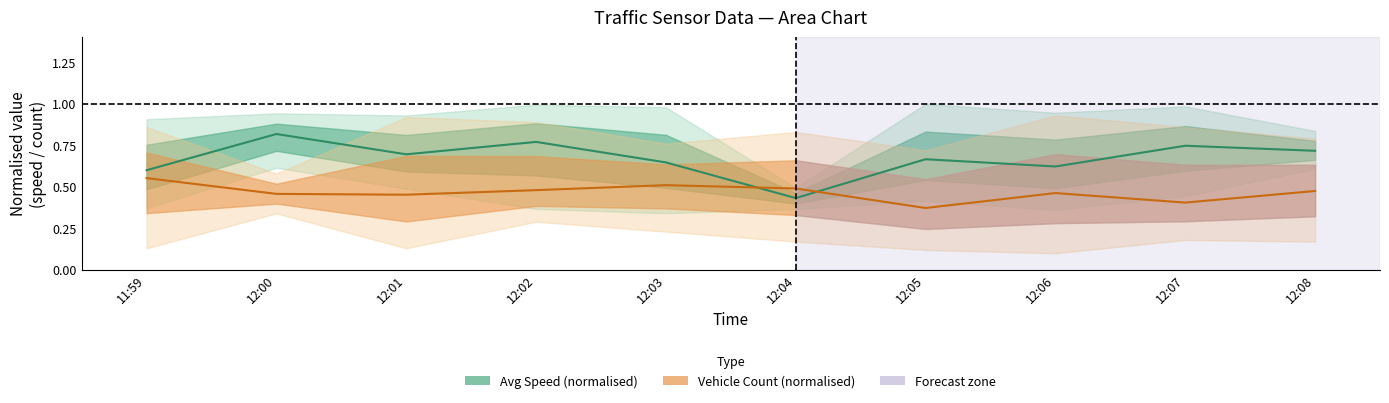

What is the label of the 1st point from the left?

11:59